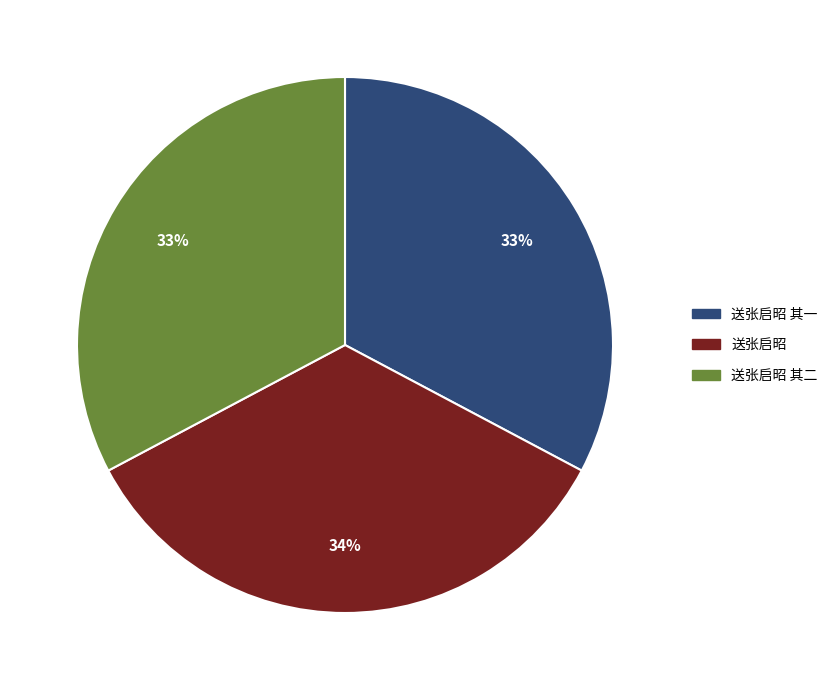

To the nearest percent, what is the average slice percentage?

33%